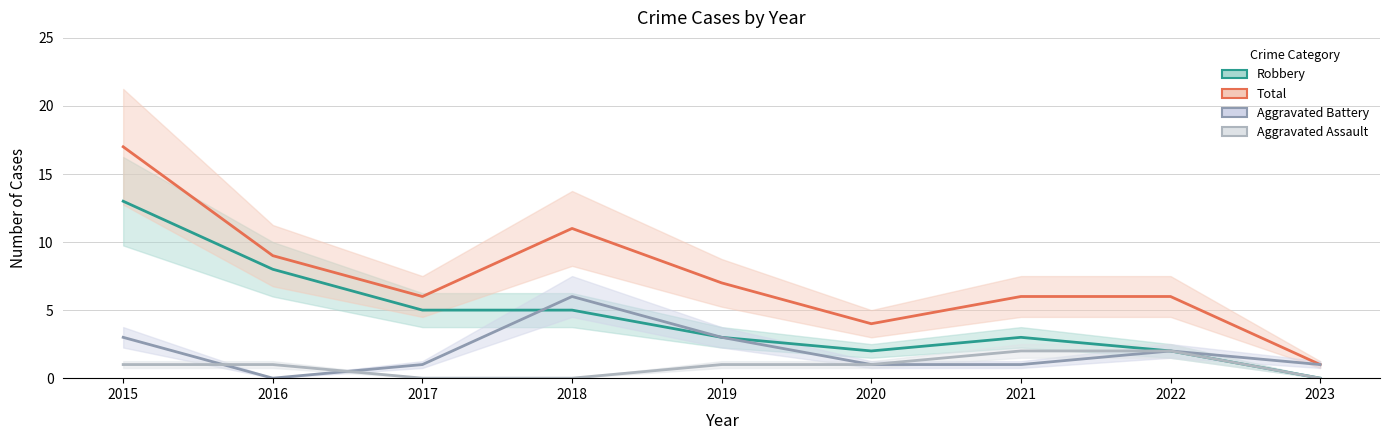

At 2016, list the series in order from smallest to largest.

Aggravated Battery (line), Aggravated Assault (line), Robbery (line), Total (line)